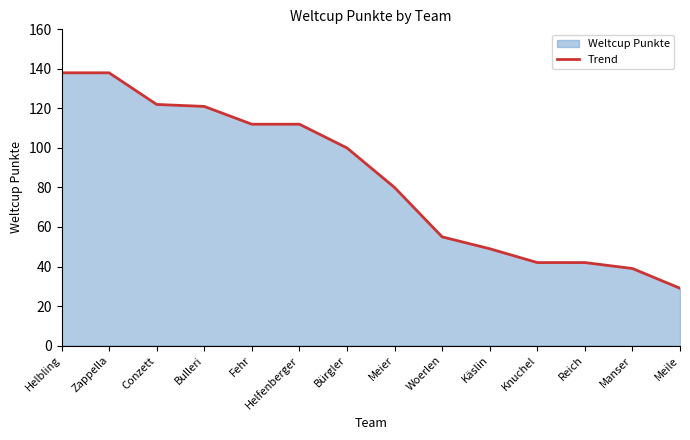

Reading left to right, list all the values displayed in this chart.

Helbling=138	Zappella=138	Conzett=122	Bulleri=121	Fehr=112	Helfenberger=112	Bürgler=100	Meier=80	Woerlen=55	Käslin=49	Knuchel=42	Reich=42	Manser=39	Meile=29